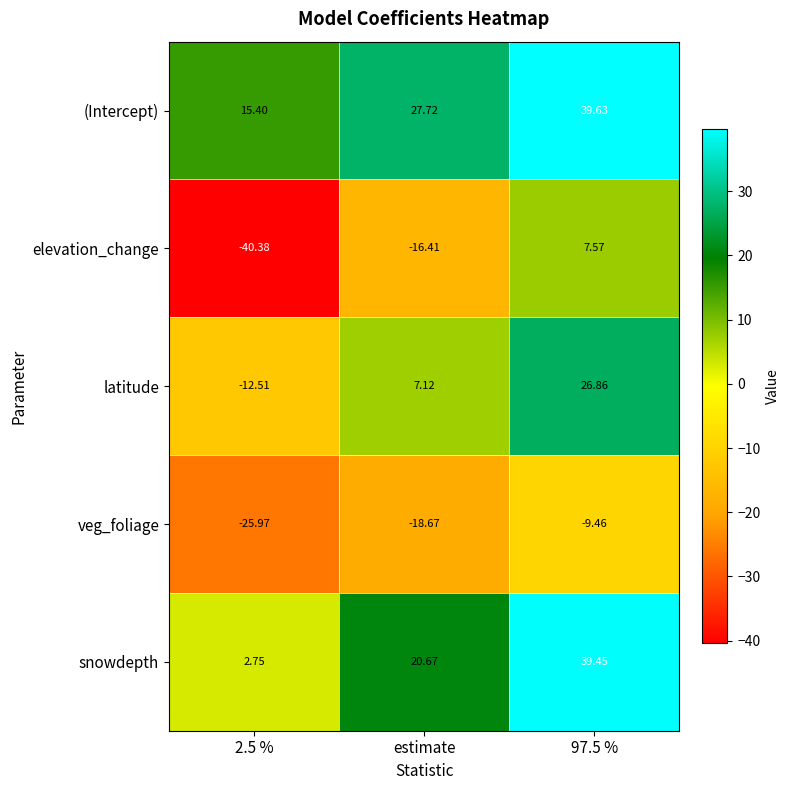

What is the total value across all series at estimate?

20.4